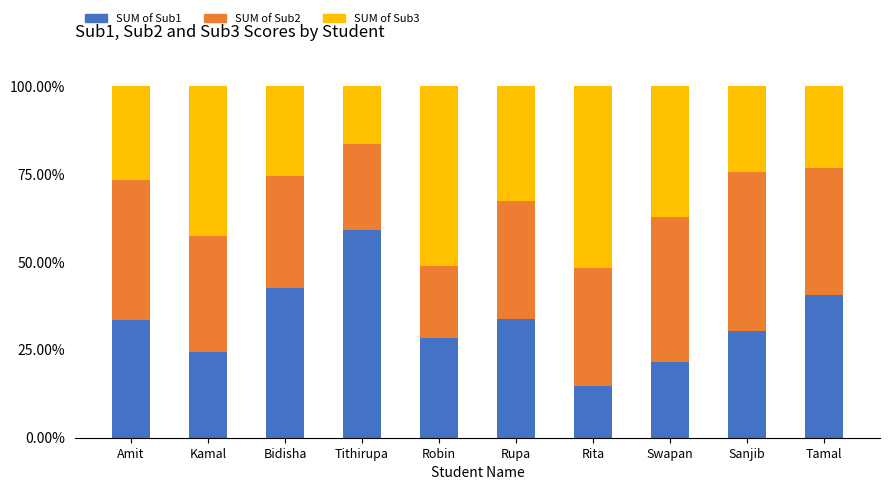

What is the total value across all series at Rupa?

100.0